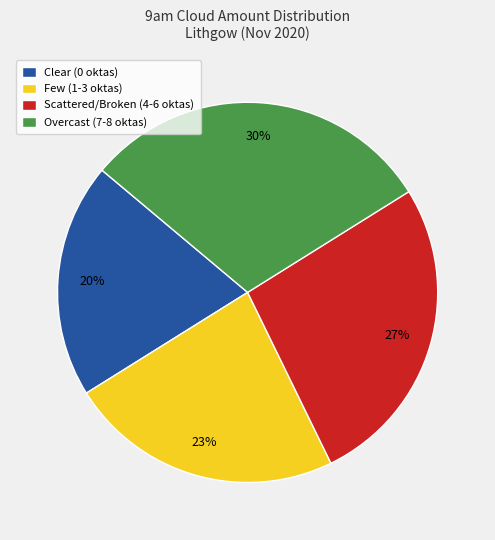

True or false: Scattered/Broken (4-6 oktas) accounts for 38% of the total.

False